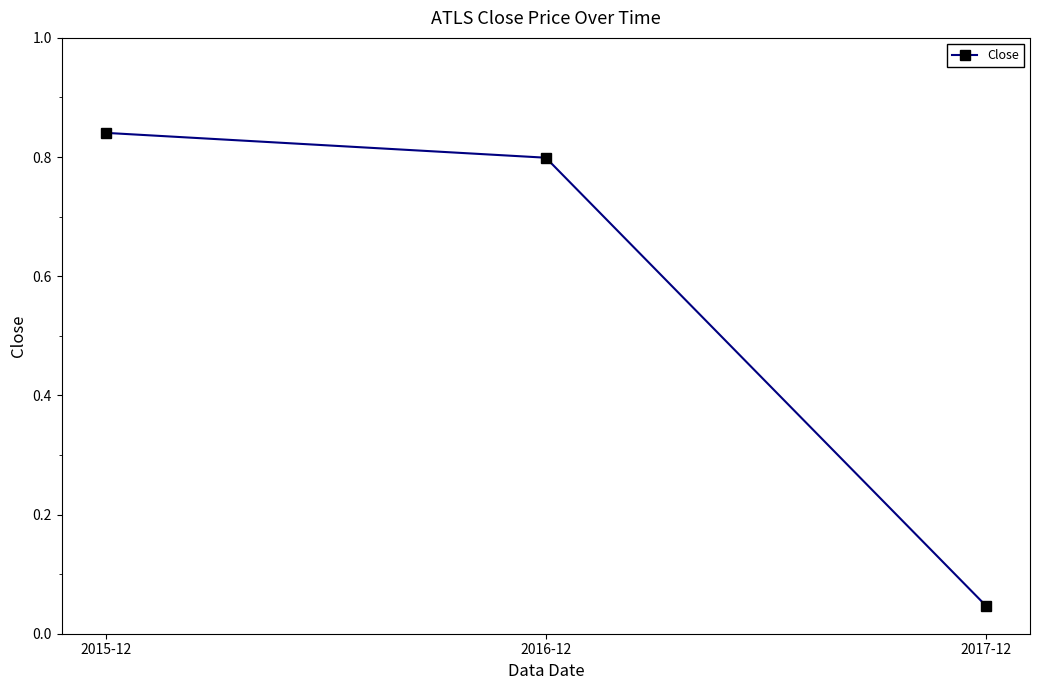

What is the label of the 3rd point from the right?

2015-12